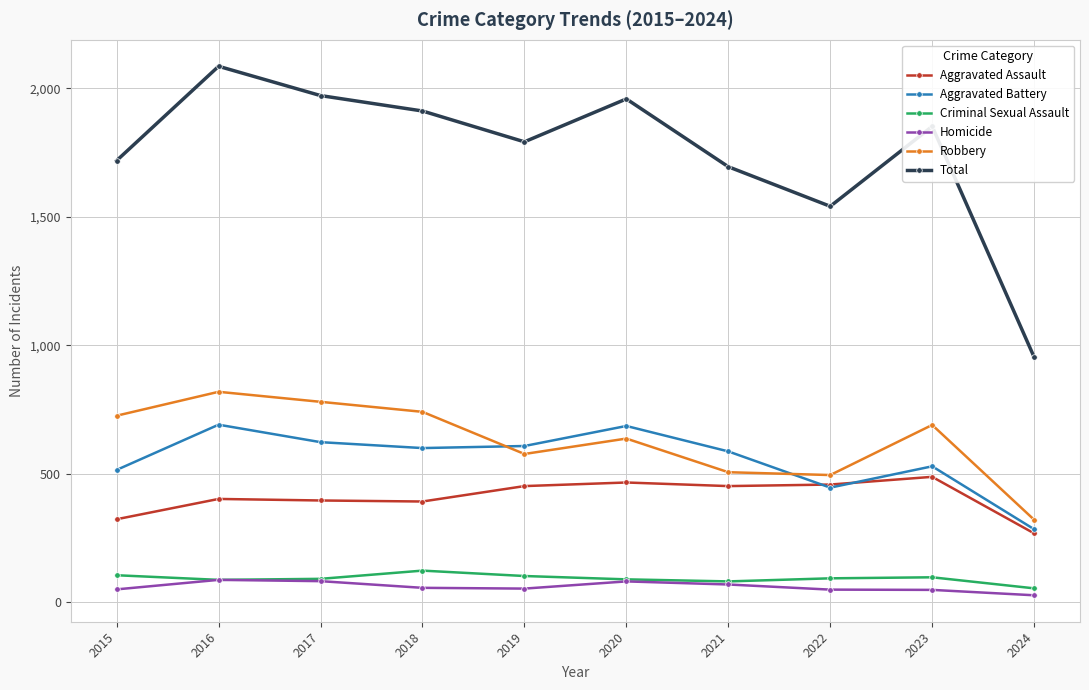

True or false: Homicide and Total intersect in this chart.

False